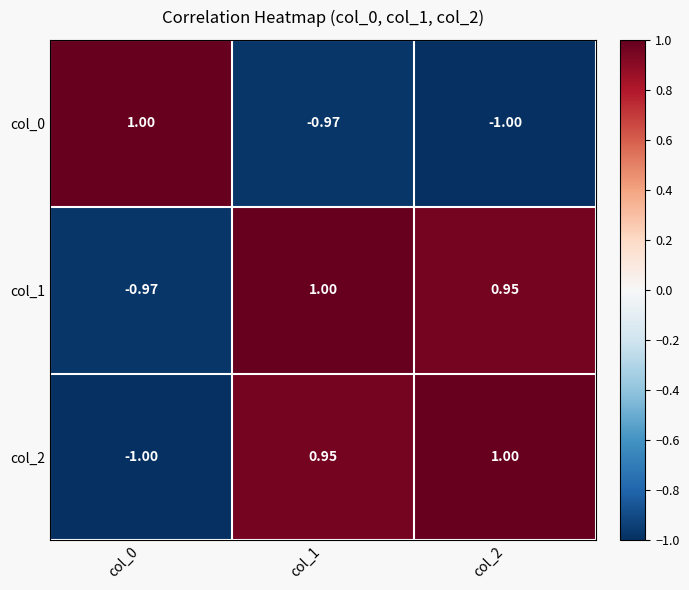

Is the value of col_0 at col_0 greater than the value of col_2 at col_1?

Yes